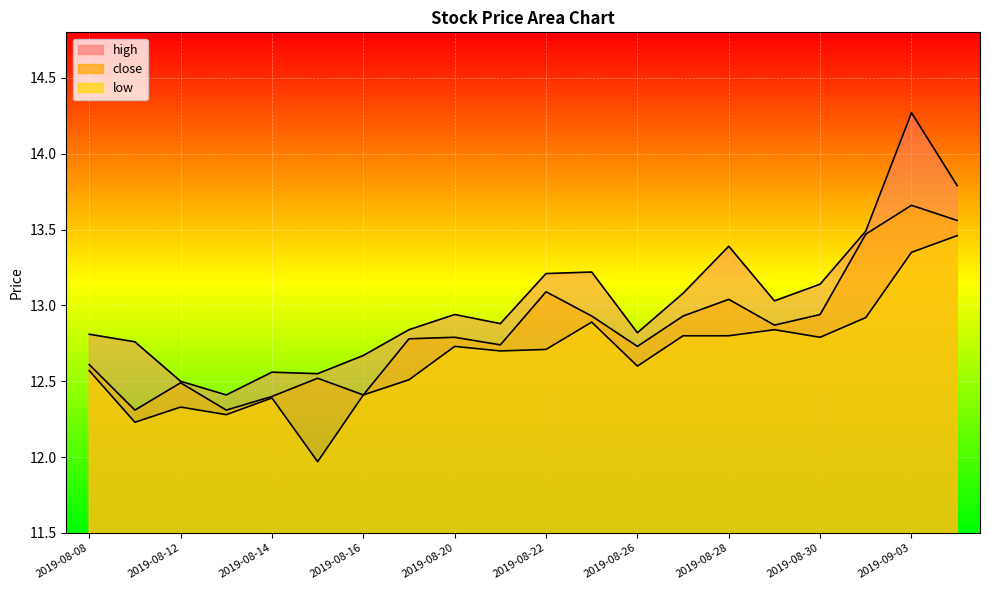

At which label is high closest to 13?

2019-08-29